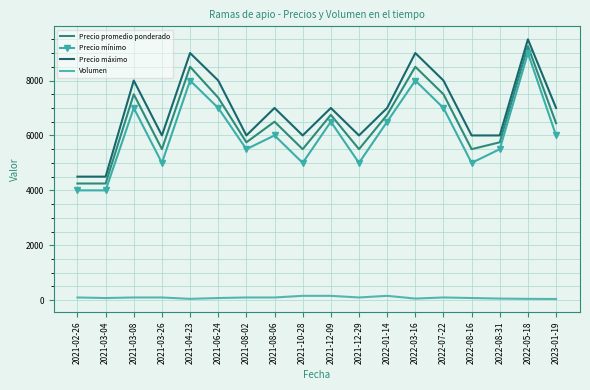

The value of Precio promedio ponderado at 2021-12-09 is 2409. True or false?

False